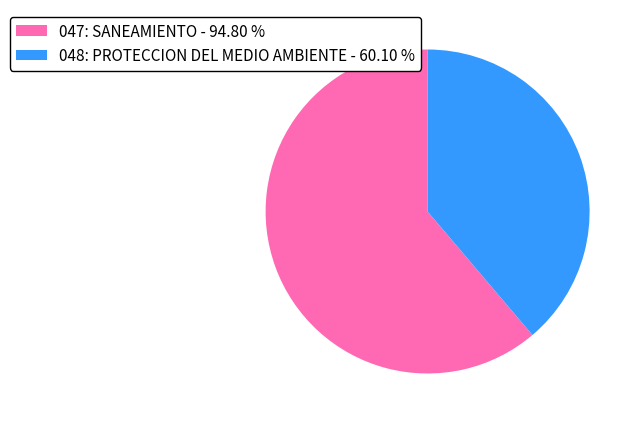

Do 048: PROTECCION DEL MEDIO AMBIENTE and 047: SANEAMIENTO together represent more than half of the pie?

Yes